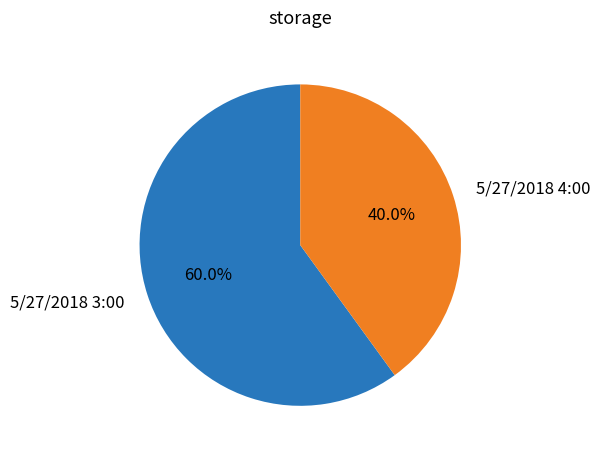

Between 5/27/2018 3:00 and 5/27/2018 4:00, which is larger?

5/27/2018 3:00